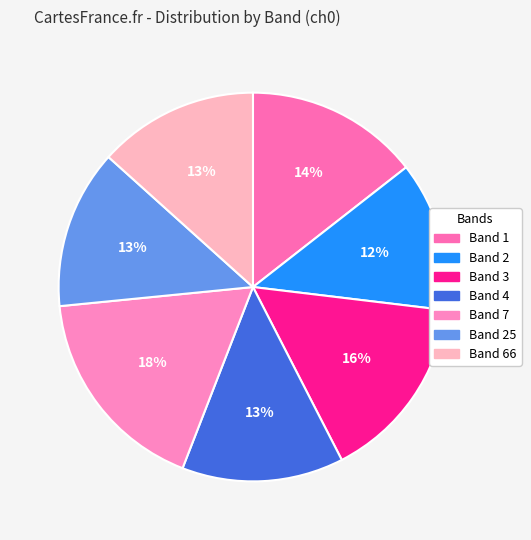

To the nearest percent, what is the difference between the Band 3 and Band 66 slice percentages?

2%